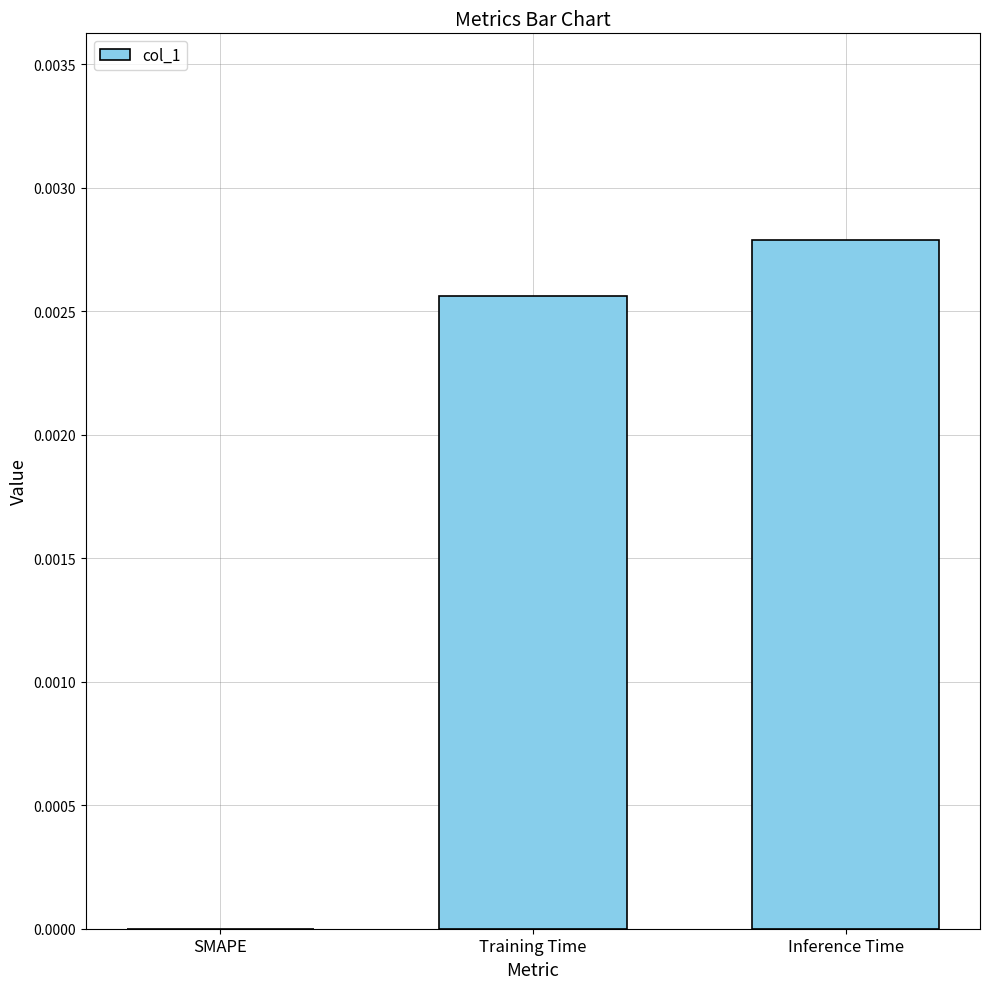

Which has a higher value, Training Time or SMAPE?

Training Time